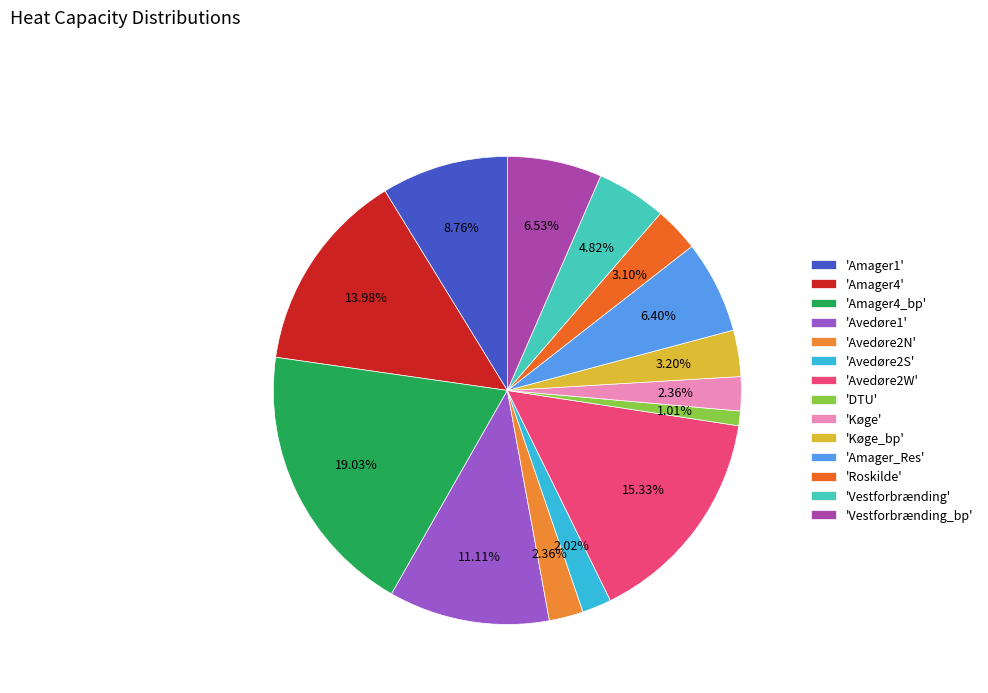

Count the number of slices in the pie.

14